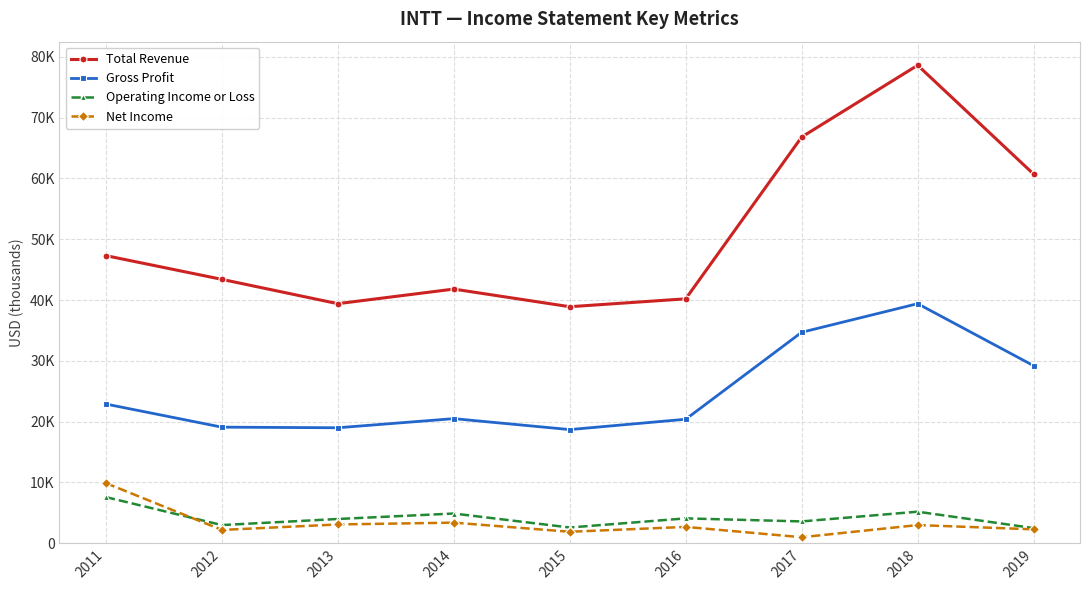

True or false: Net Income has a value of 3100 at 2013.

True